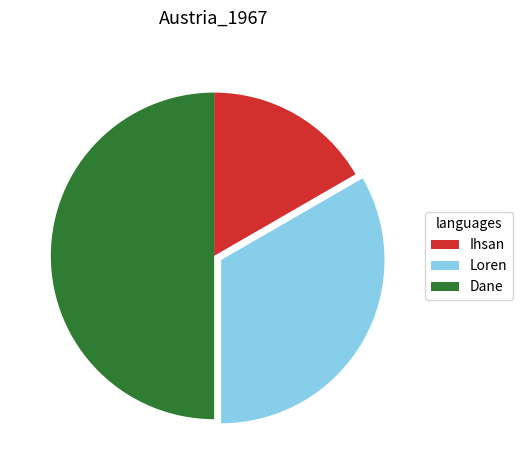

What is the ratio of the value at Ihsan to the value at Loren?

0.5